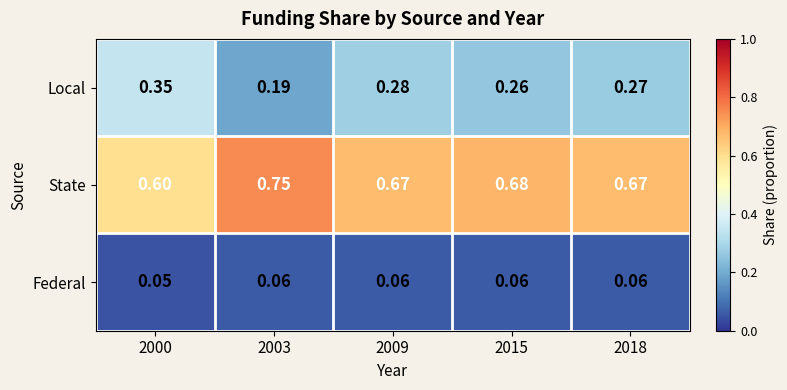

Is the value of Federal at 2009 greater than the value of State at 2015?

No